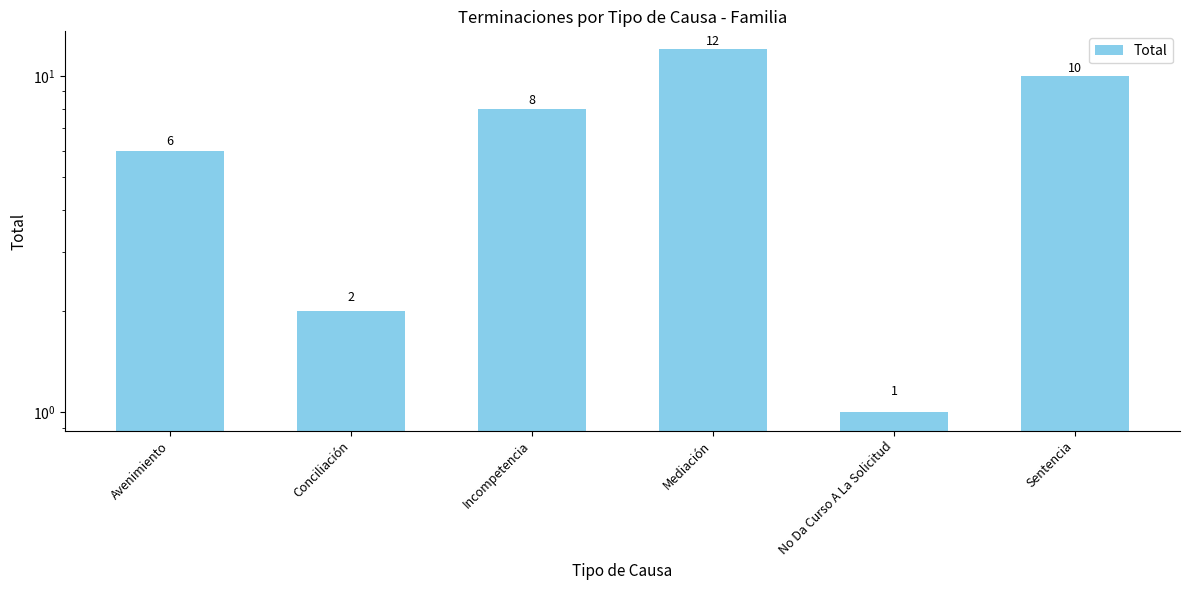

How many bars are there in total?

6